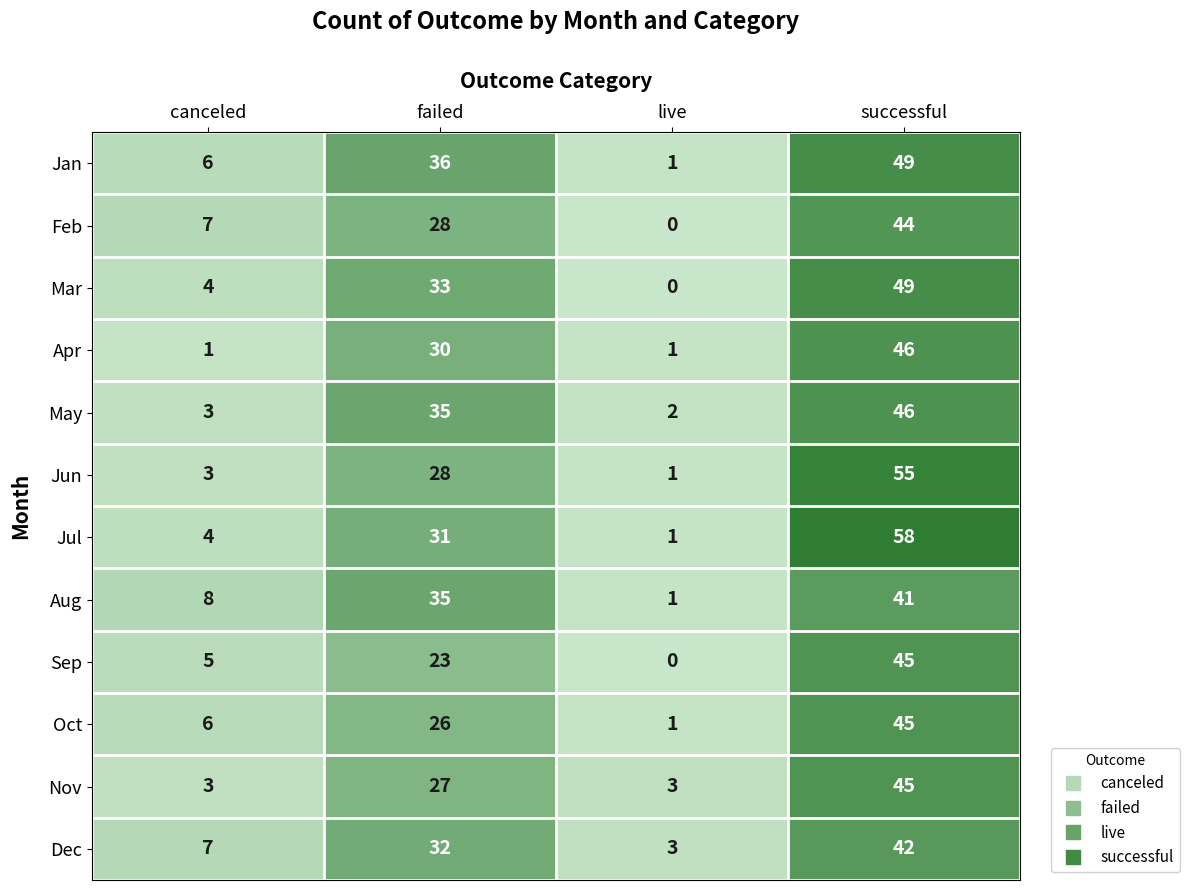

At how many categories does at least one series exceed 12?

2